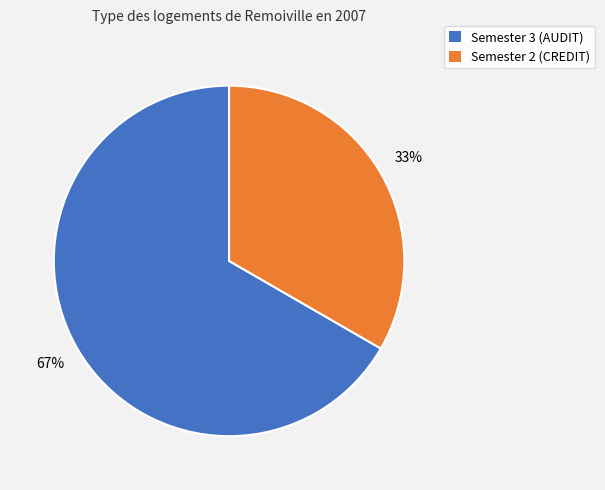

Rank the categories by value from lowest to highest.

Semester 2 (CREDIT), Semester 3 (AUDIT)